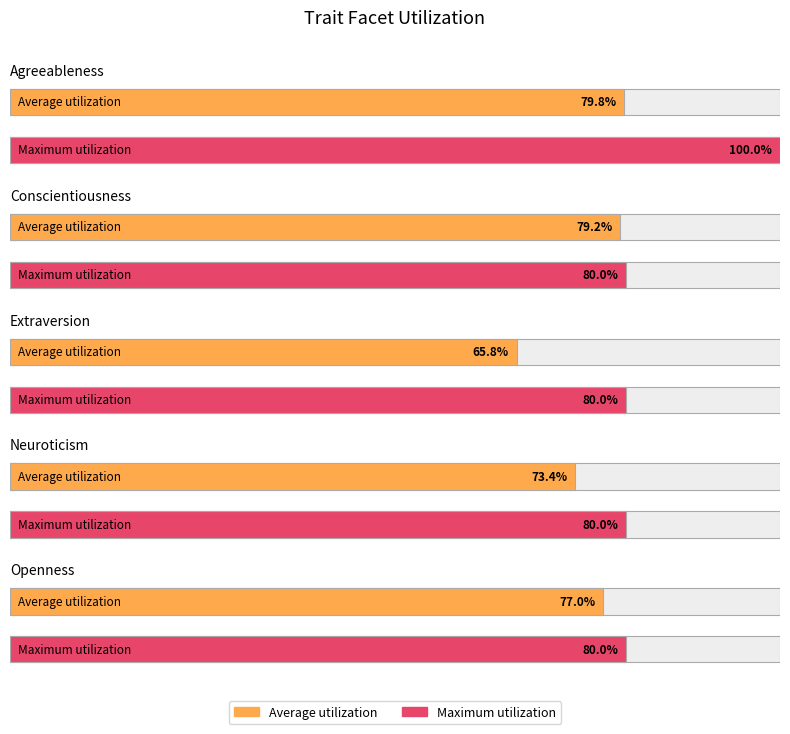

At openness, list the series in order from largest to smallest.

Maximum utilization, Average utilization